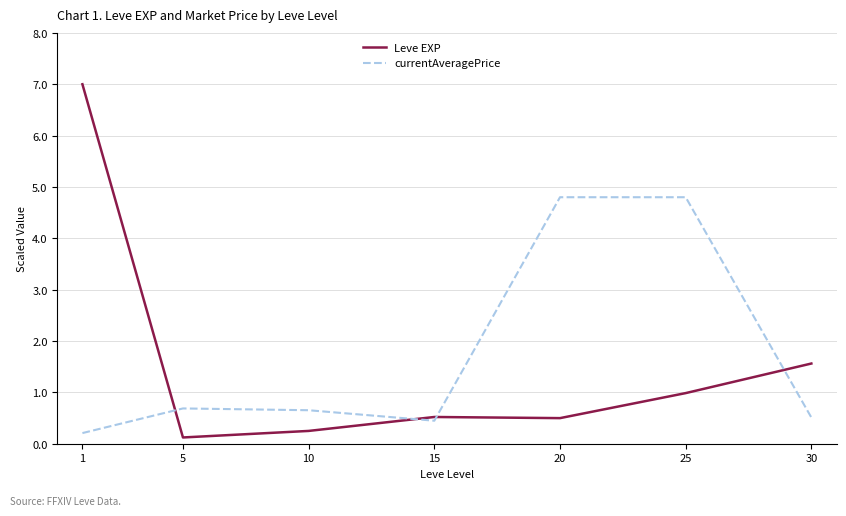

Is it true that currentAveragePrice equals 4.8 at 25?

True